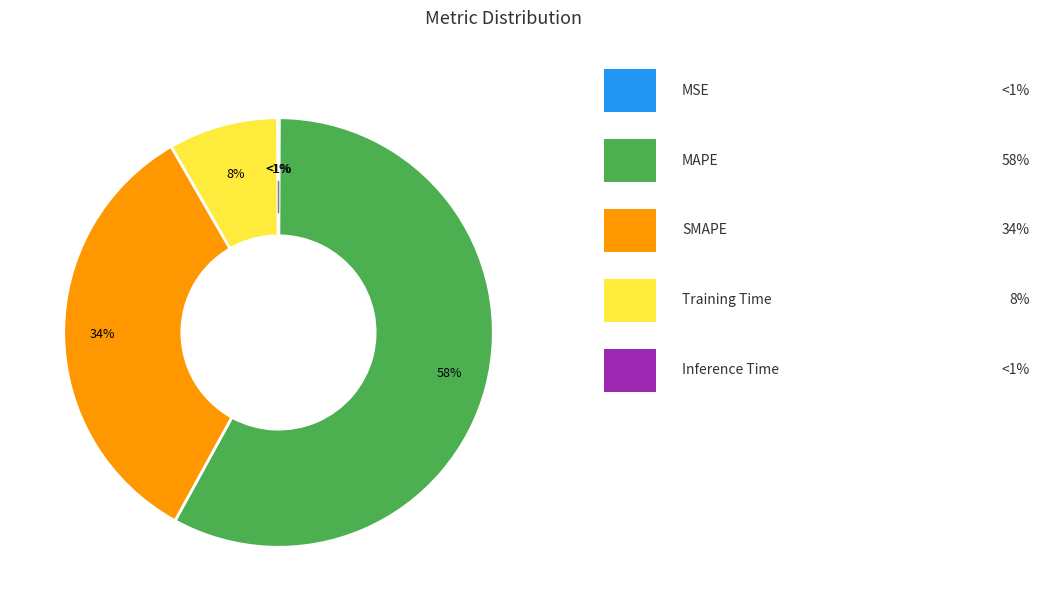

Count the number of slices in the pie.

5